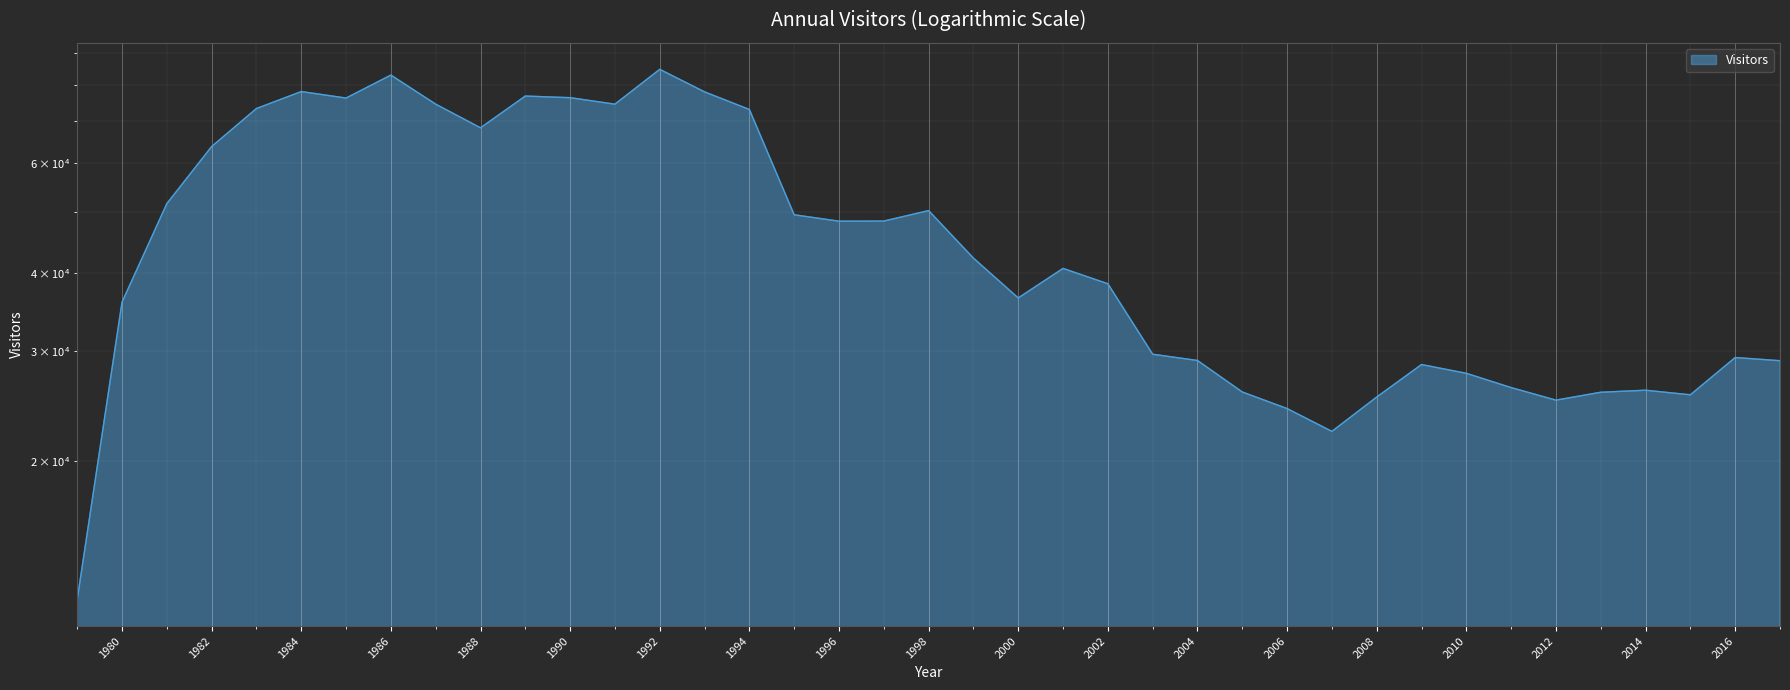

How many lines are shown in the chart?

1